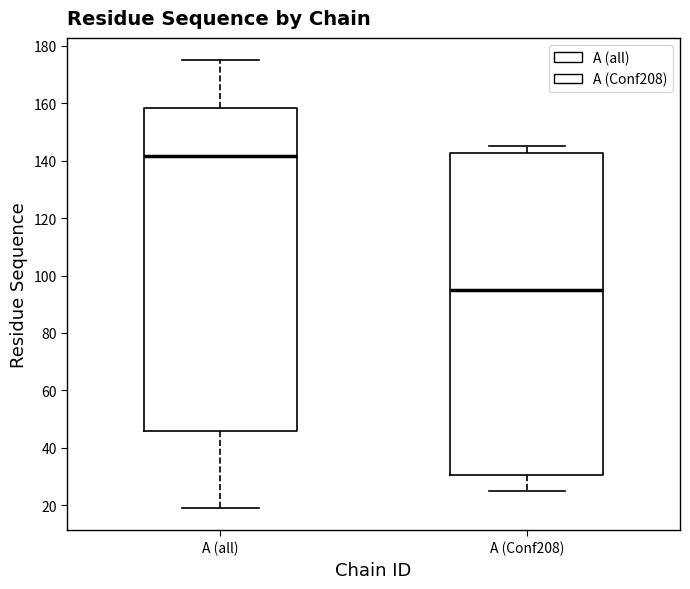

Reading left to right, read every box against the y-axis: the position of its median line, the range the box covers, and the ends of its whiskers. The values are not printed on the chart, so give them approximately, as read against the axis.

A (all): median 142, box 46 to 158, whiskers 20 to 176
A (Conf208): median 96, box 30 to 142, whiskers 26 to 146